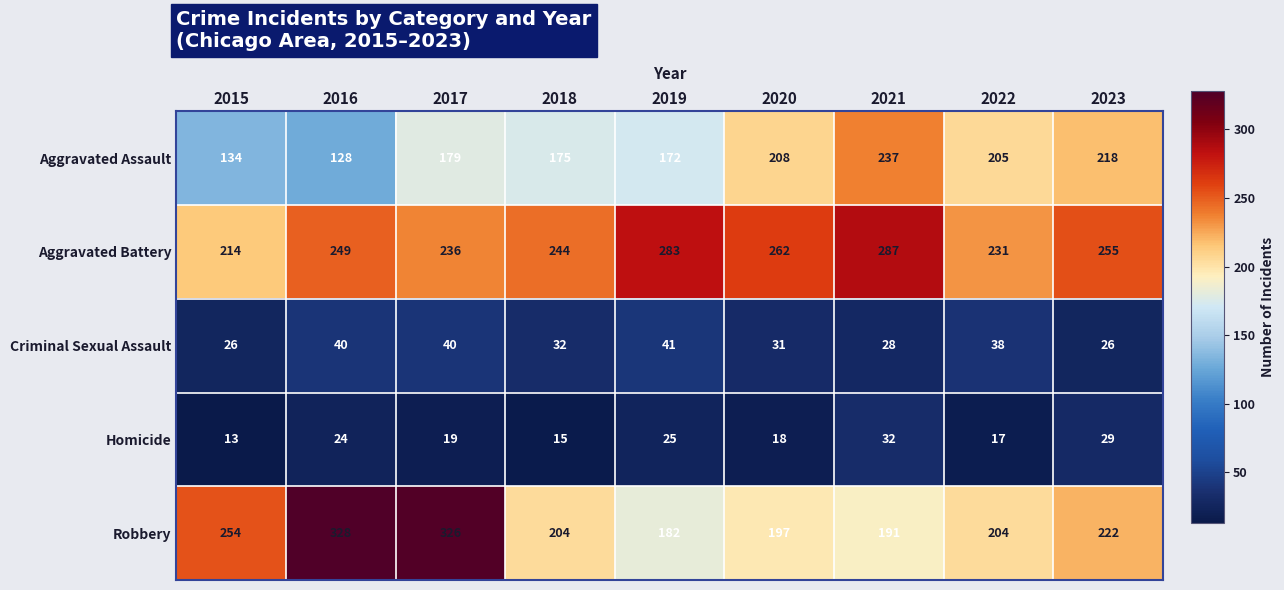

What is the average value of the Aggravated Assault series?

184